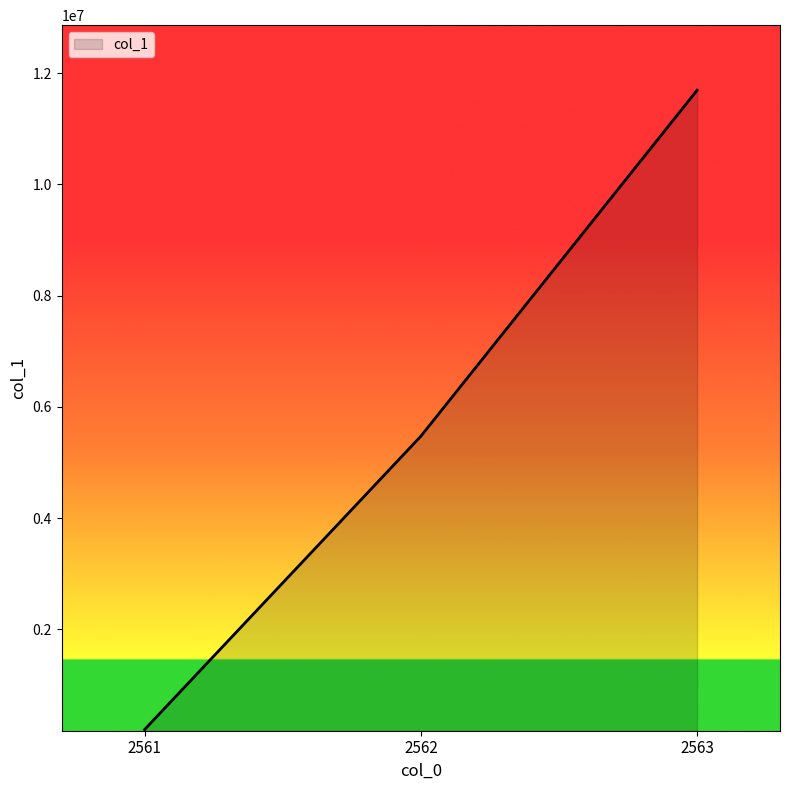

Count the number of categories in the chart.

3